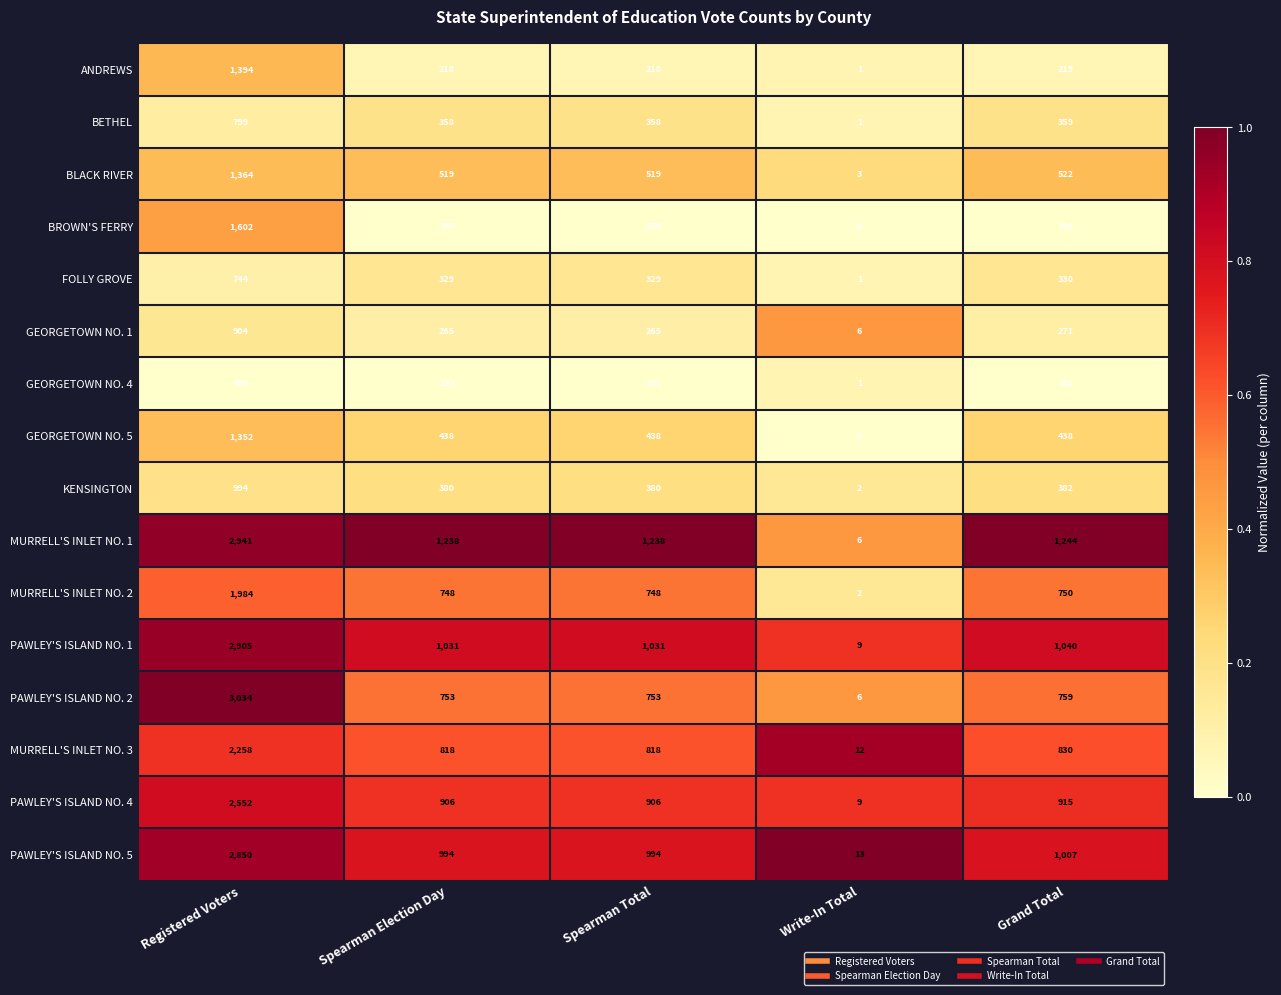

Between Spearman Election Day and Write-In Total, which series saw the biggest shift?

MURRELL'S INLET NO. 1